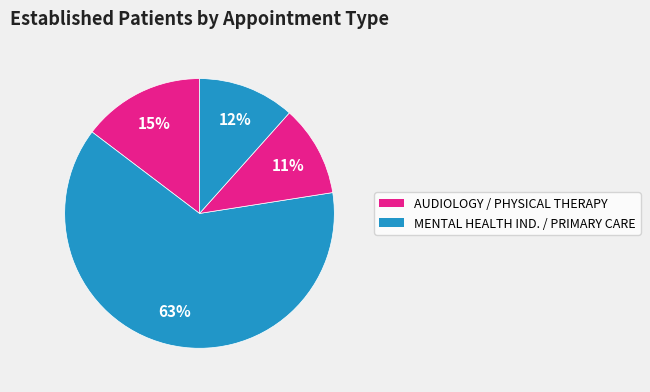

Is there any slice that represents more than half of the pie?

Yes